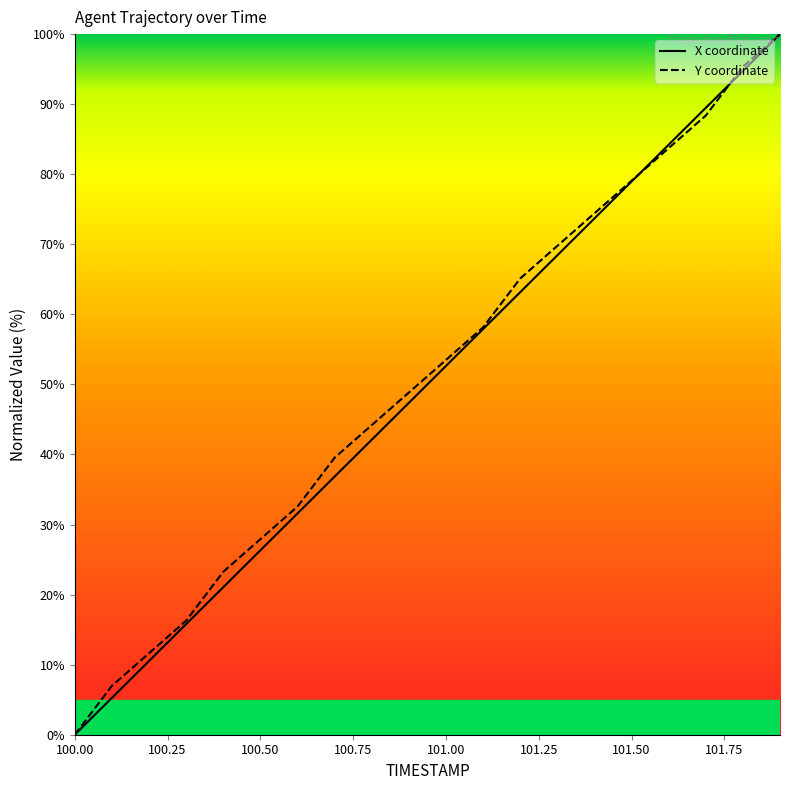

At 101.00, list the series in order from largest to smallest.

Y coordinate, X coordinate